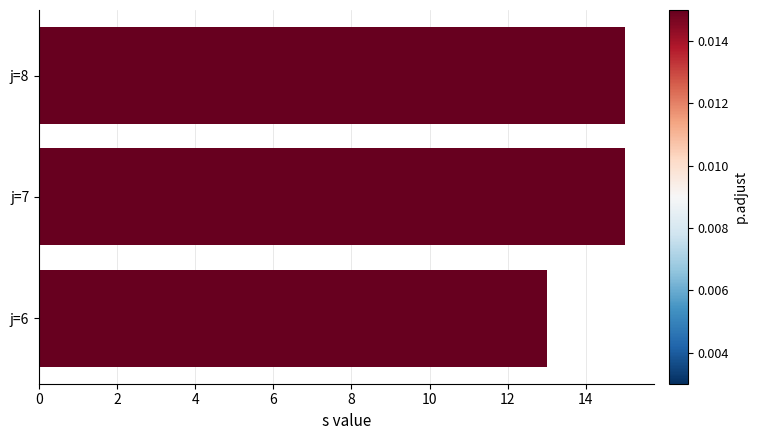

What is the minimum value shown in the chart?

13